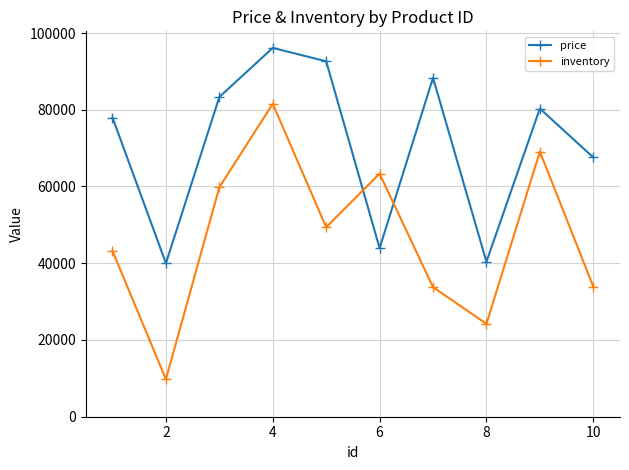

Which series has the widest spread of values?

inventory